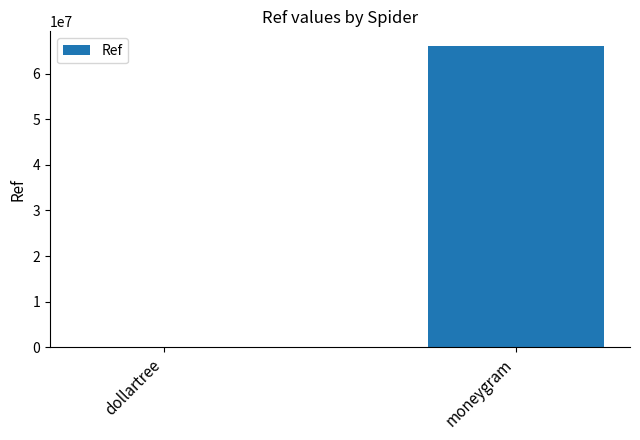

Count the number of data series in this chart.

1